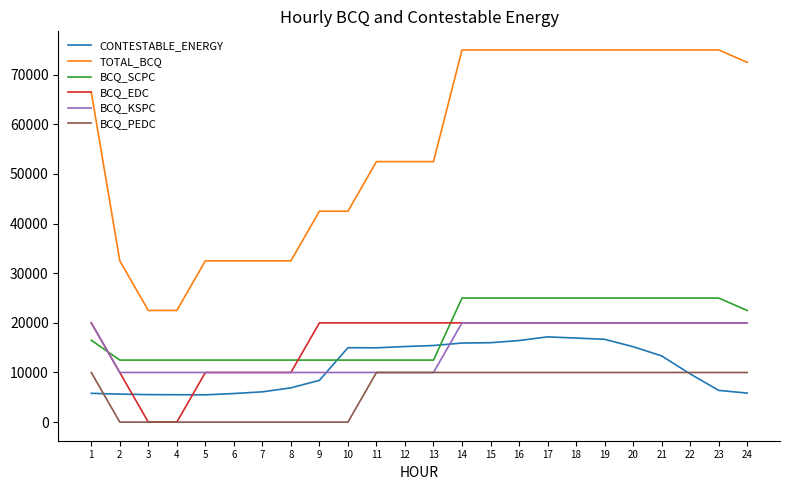

What is the difference between the maximum and minimum values in the BCQ_EDC series?

20000.0